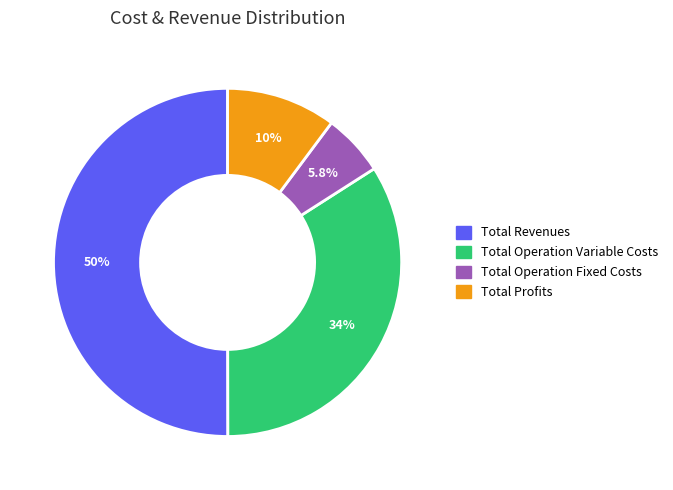

How many slices are in this pie chart?

4